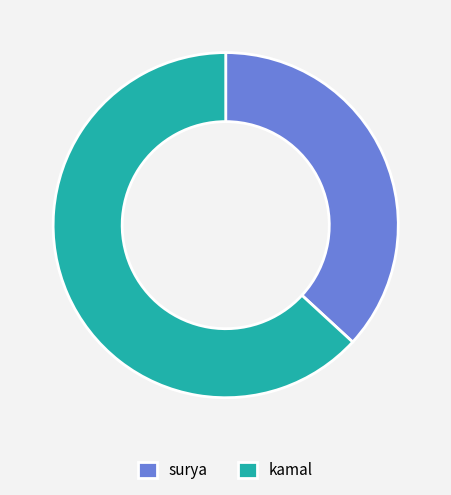

Is the sum of kamal and surya greater than half?

Yes